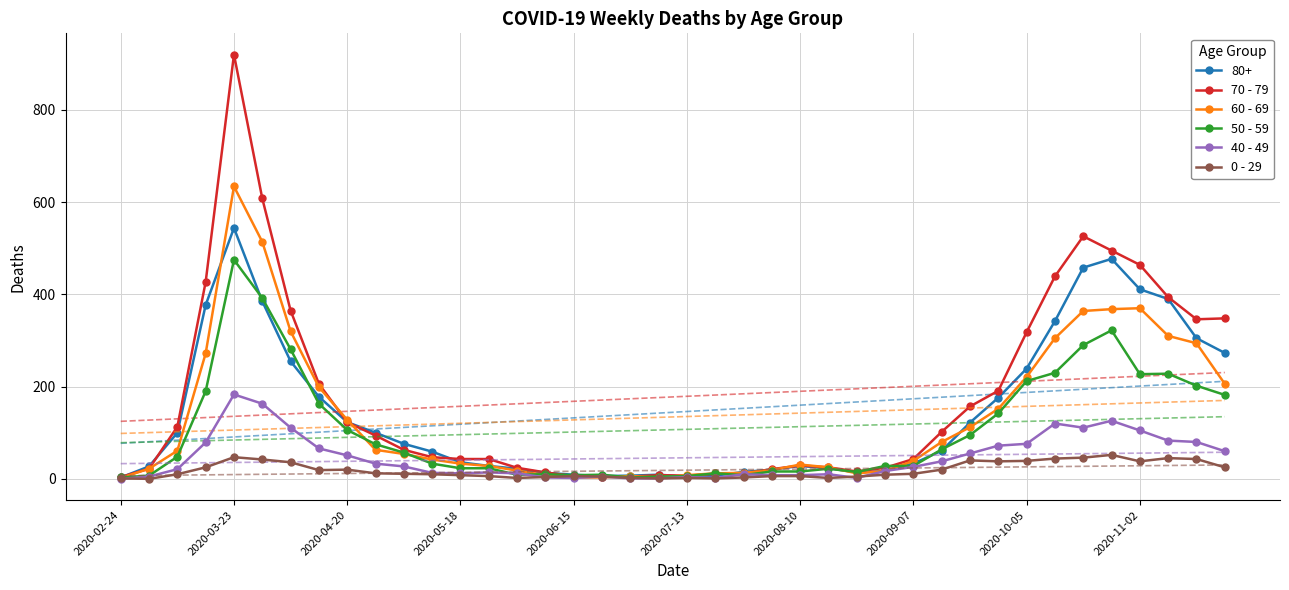

What is the greatest value displayed?

920